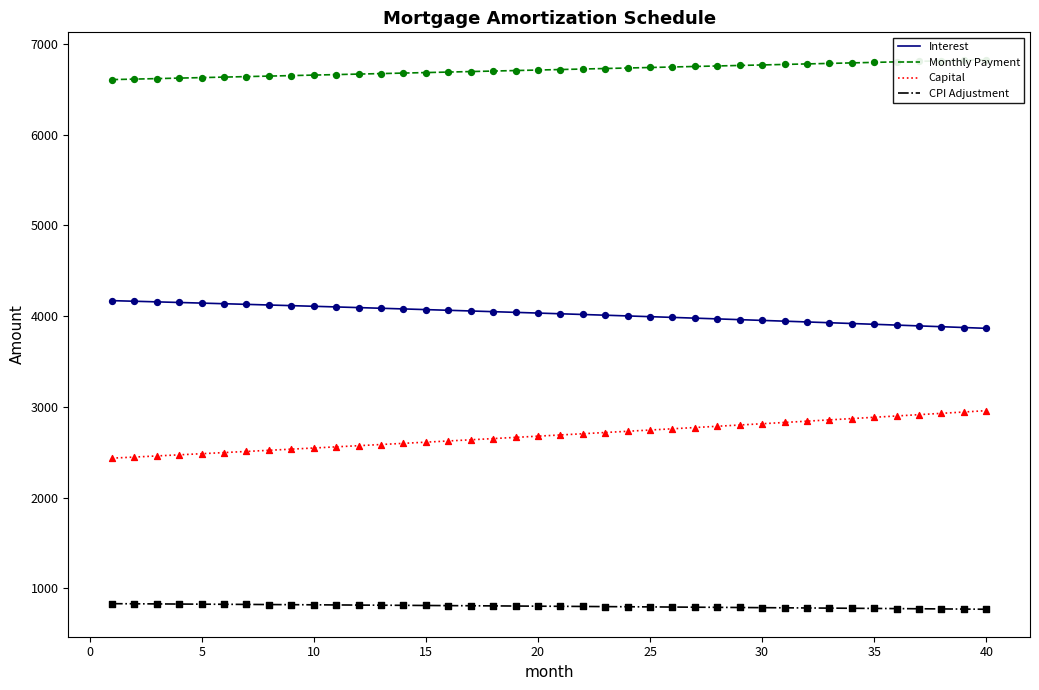

Which series has the widest spread of Y values?

Capital